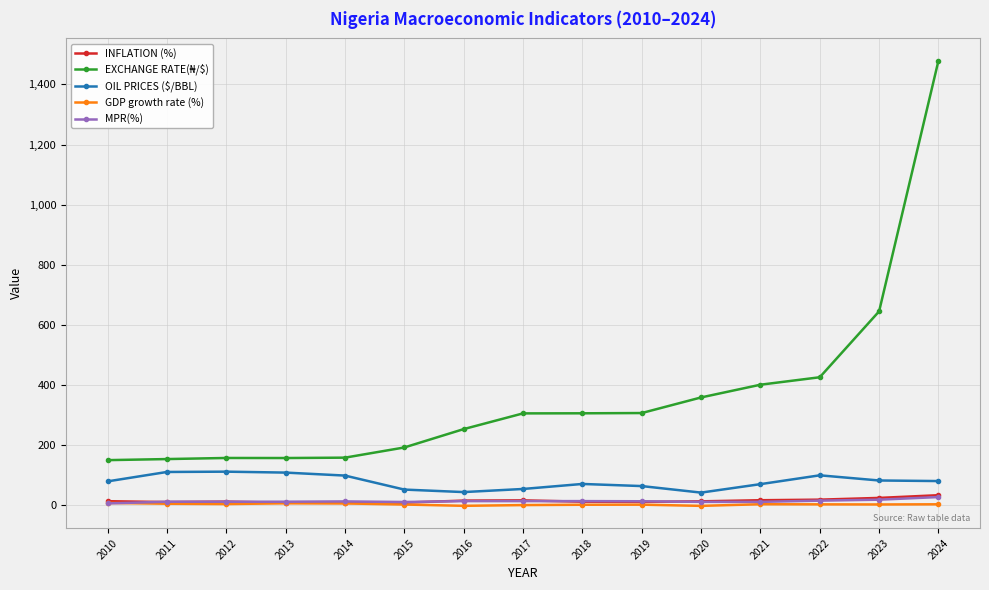

At which category is the sum across all series the highest?

2024